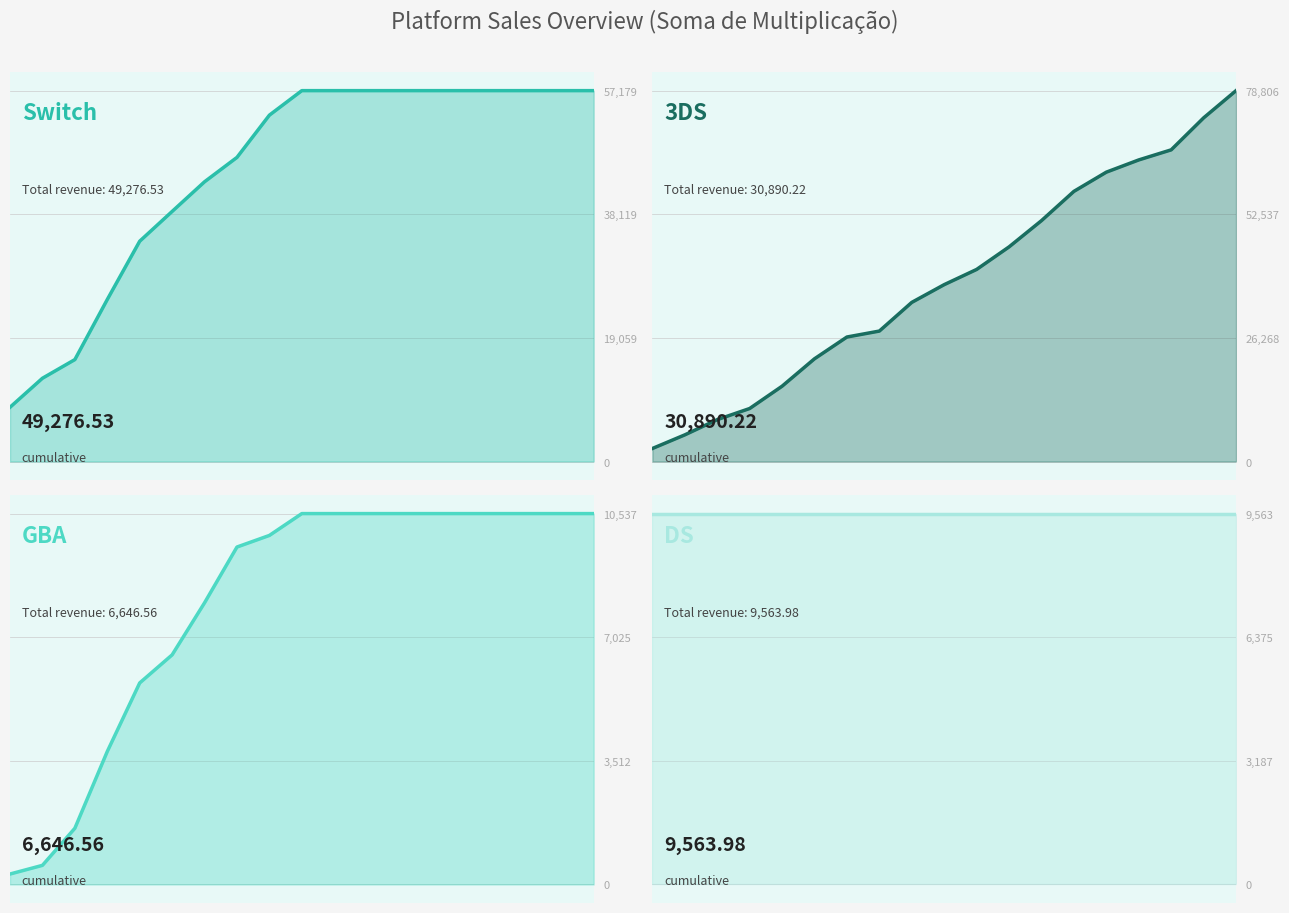

Which series has the widest spread of values?

3DS trend